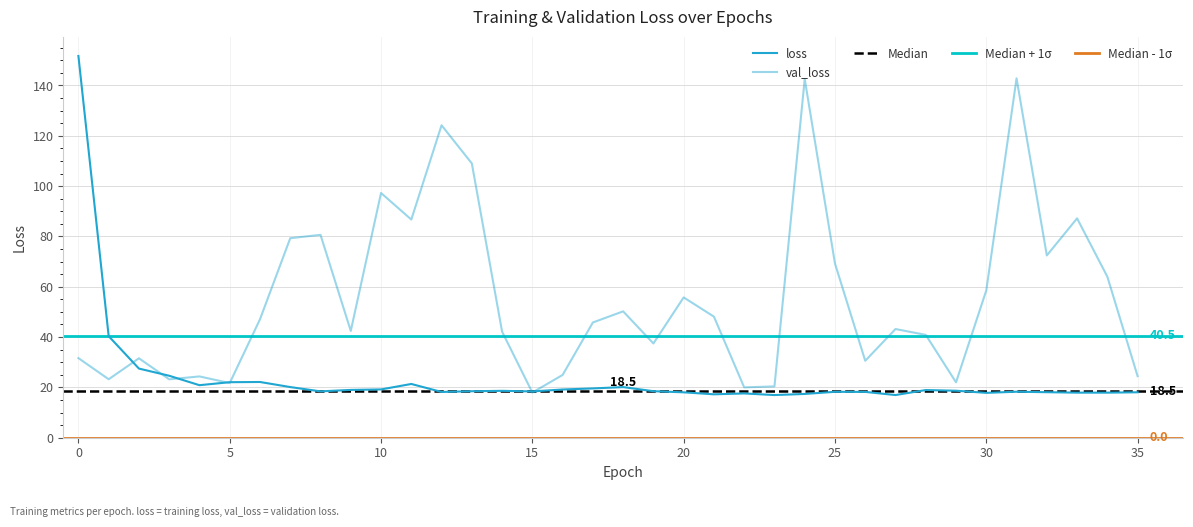

After their last crossing, which series has the higher values: loss or val_loss?

val_loss